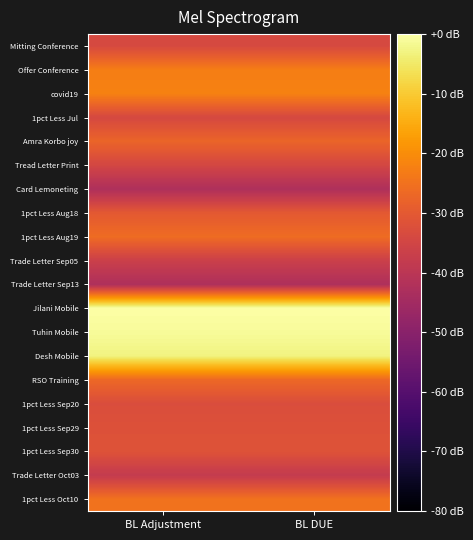

Rank the series by their maximum value, from lowest to highest.

Card Lemoneting, Trade Letter Sep13, Trade Letter Oct03, Trade Letter Sep05, Tread Letter Print, 1pct Less Jul, Mitting Conference, 1pct Less Sep20, 1pct Less Sep29, 1pct Less Sep30, 1pct Less Aug18, Amra Korbo joy, RSO Training, 1pct Less Aug19, 1pct Less Oct10, Offer Conference, covid19, Desh Mobile, Tuhin Mobile, Jilani Mobile